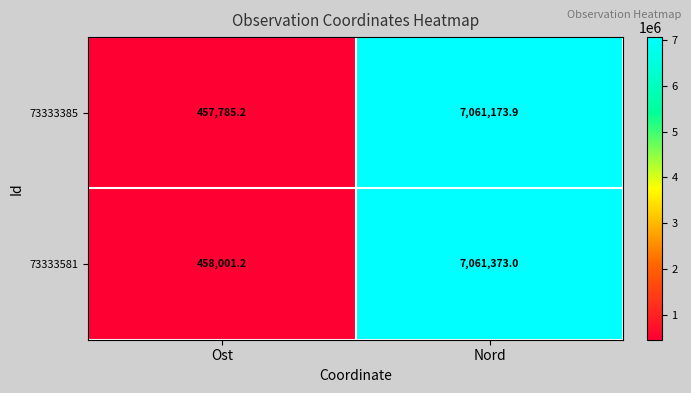

Which category has the highest value in the 73333581 series?

Nord